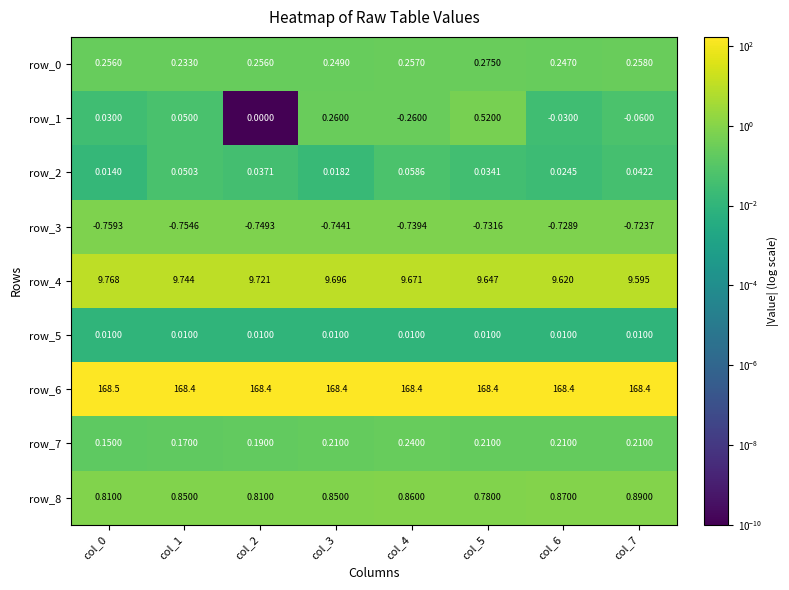

The value of row_3 at col_5 is 1.0. True or false?

False